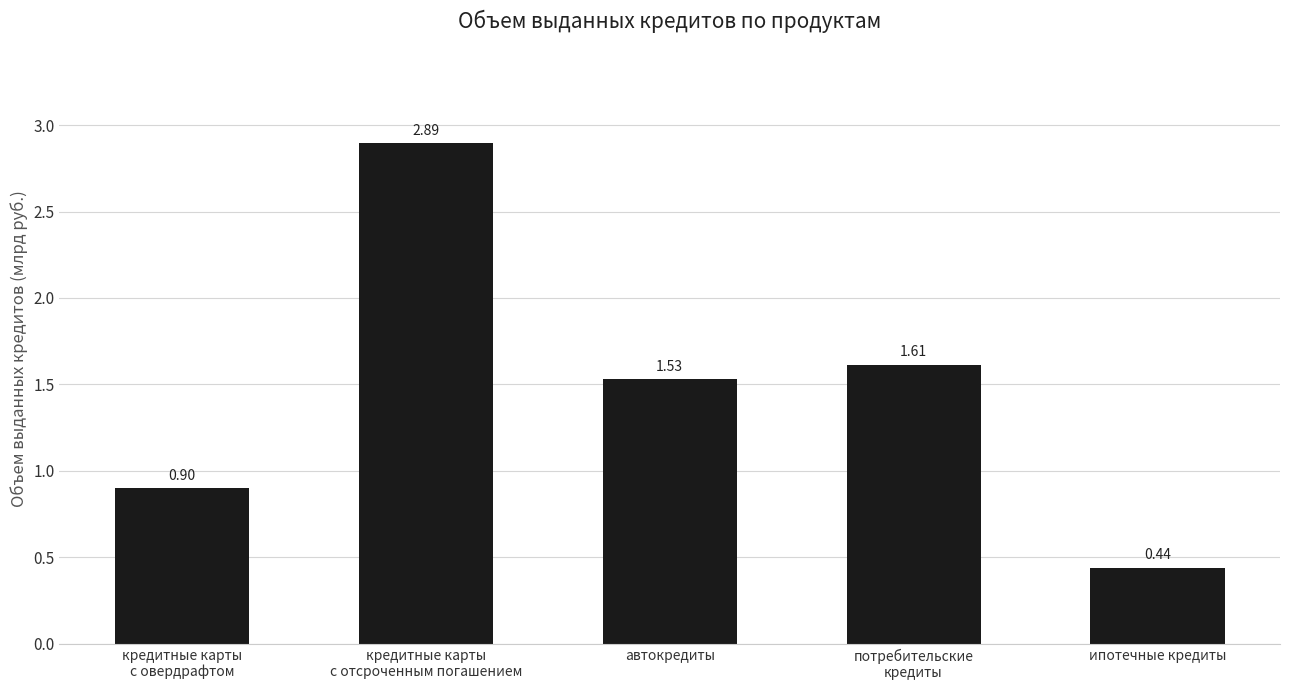

What is the label of the 5th bar from the right?

кредитные карты
с овердрафтом